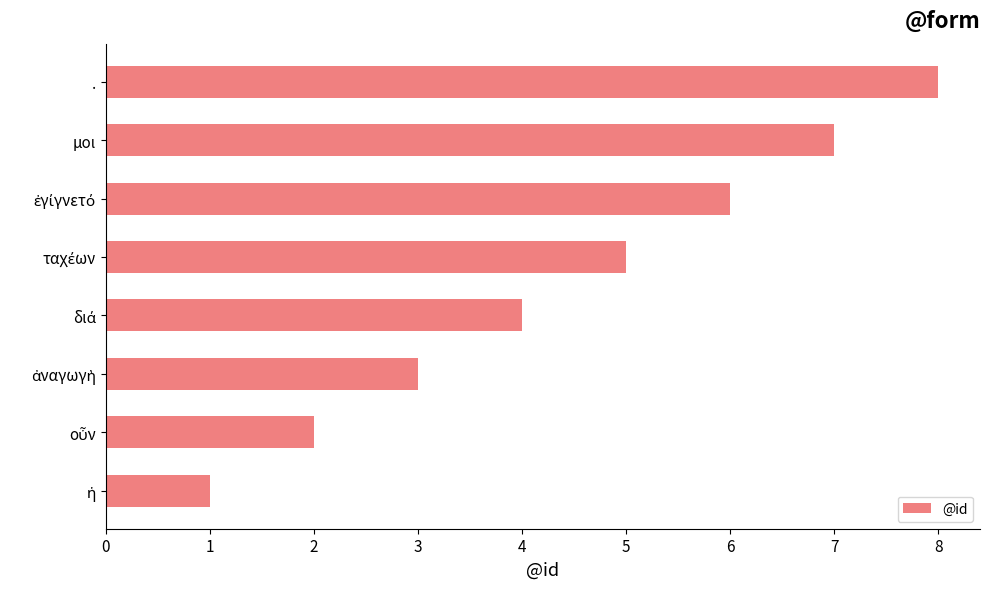

How many values are between 3 and 7?

5